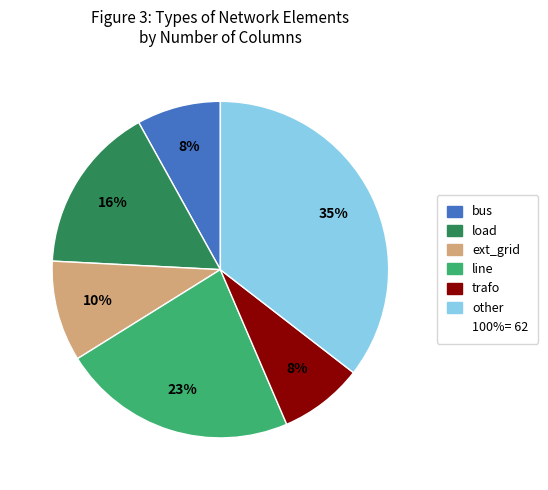

Is there any slice that represents more than half of the pie?

No